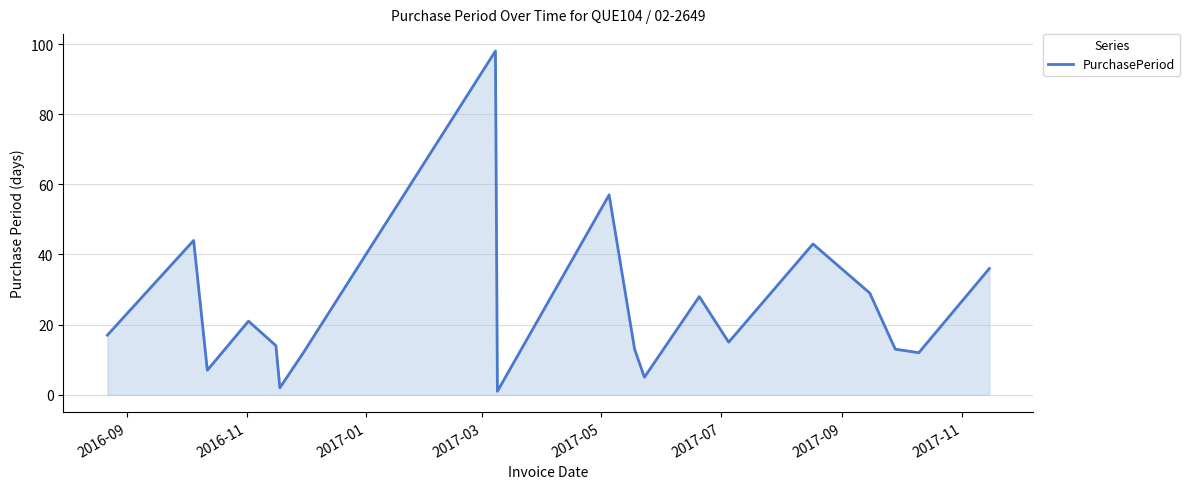

What is the difference between the maximum and minimum values?

97